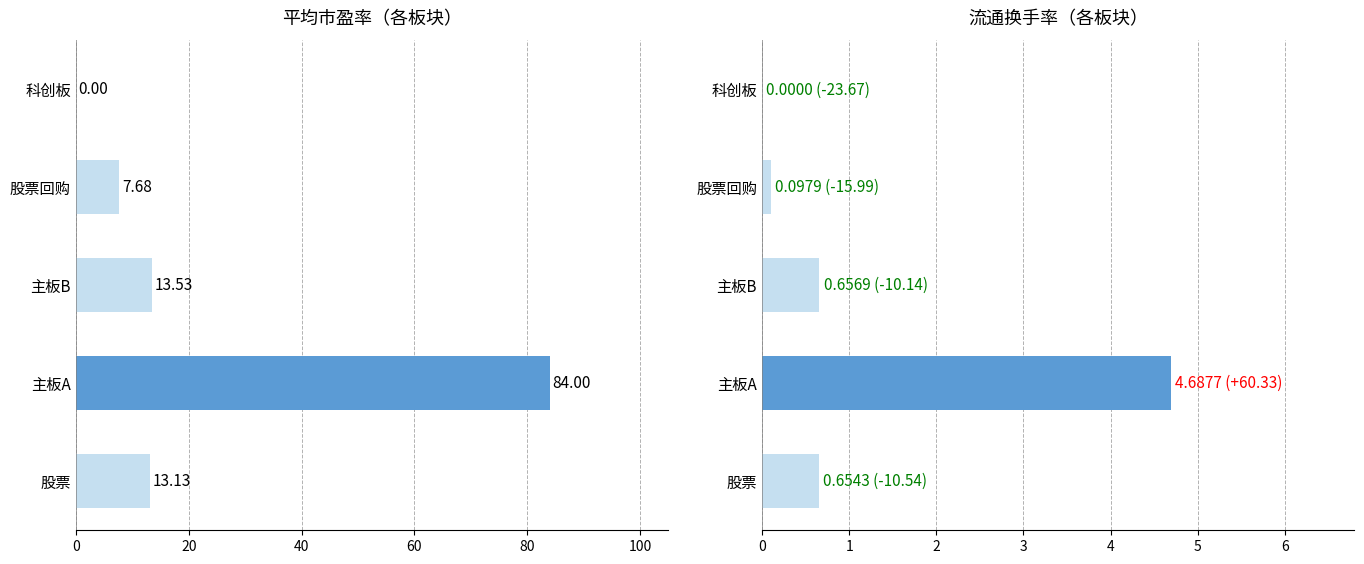

What are all the series names shown in the legend?

平均市盈率, 流通换手率